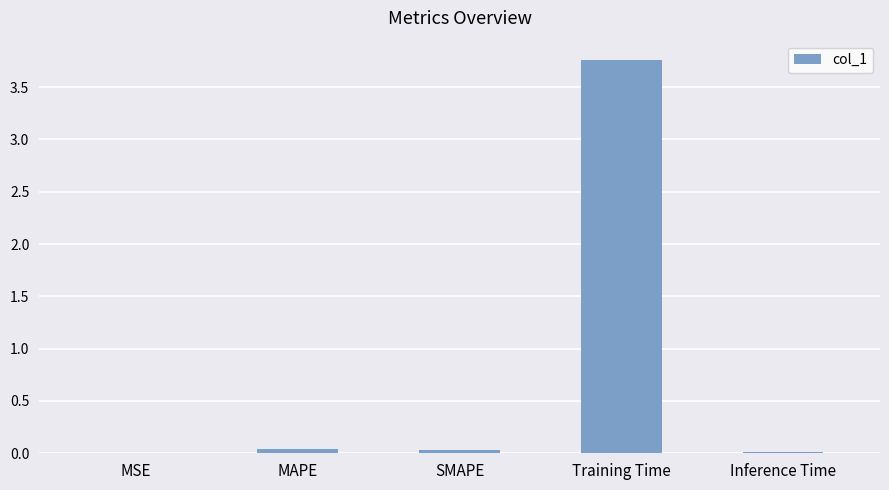

Which has a higher value, SMAPE or Training Time?

Training Time